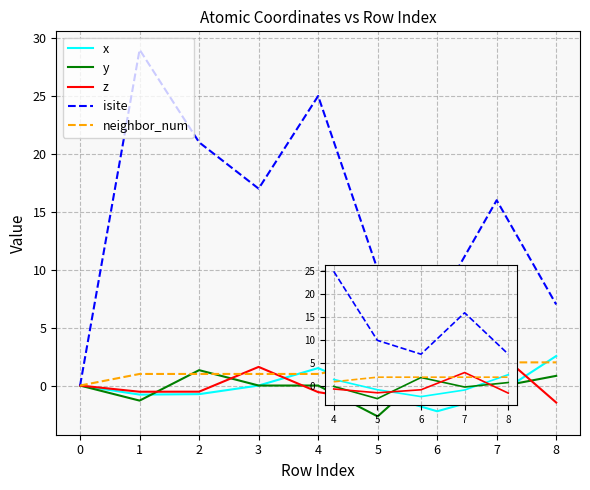

Which series has the largest total across all categories?

isite